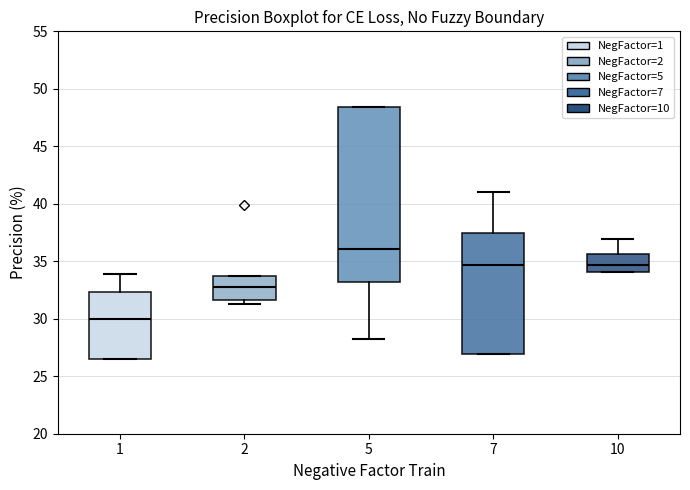

Reading left to right, read every box against the y-axis: the position of its median line, the range the box covers, and the ends of its whiskers. The values are not printed on the chart, so give them approximately, as read against the axis.

1: median 30.0, box 26.5 to 32.5, whiskers 26.5 to 34.0
2: median 33.0, box 31.5 to 33.5, whiskers 31.5 (just below the box's lower edge) to 33.5
5: median 36.0, box 33.0 to 48.5, whiskers 28.0 to 48.5
7: median 34.5, box 27.0 to 37.5, whiskers 27.0 to 41.0
10: median 34.5, box 34.0 to 35.5, whiskers 34.0 to 37.0